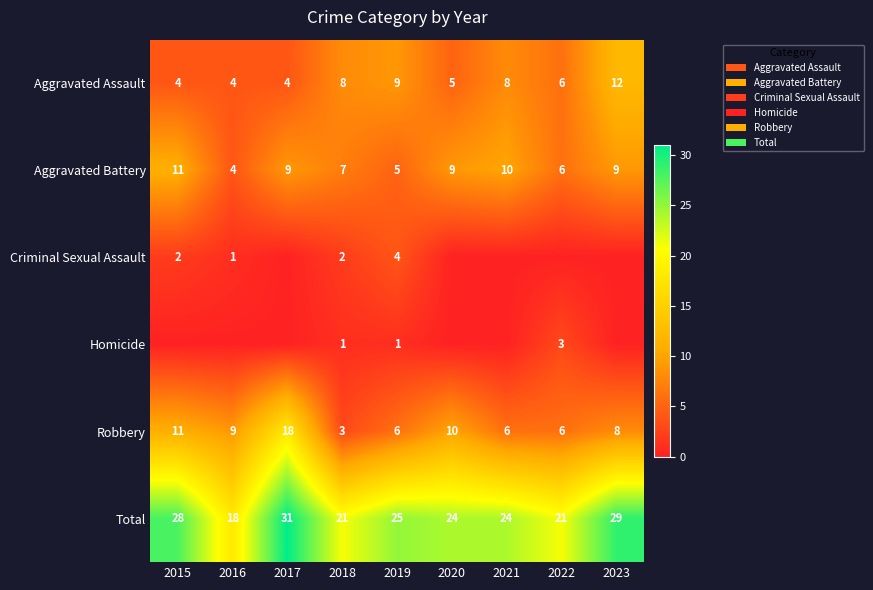

Is the value of Aggravated Battery at 2017 greater than the value of Aggravated Assault at 2015?

Yes